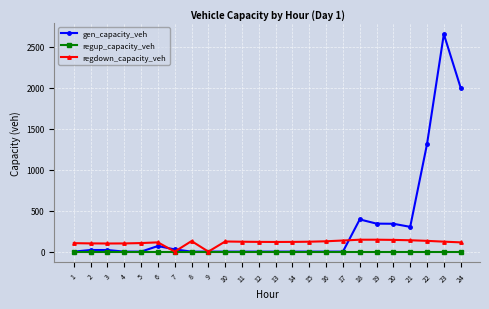

True or false: gen_capacity_veh has more than 1 points higher than both neighbors.

True